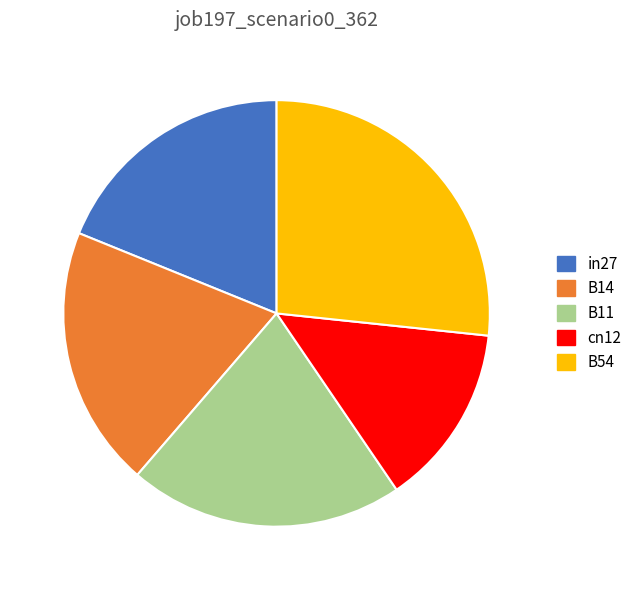

Which slice is the largest?

B54